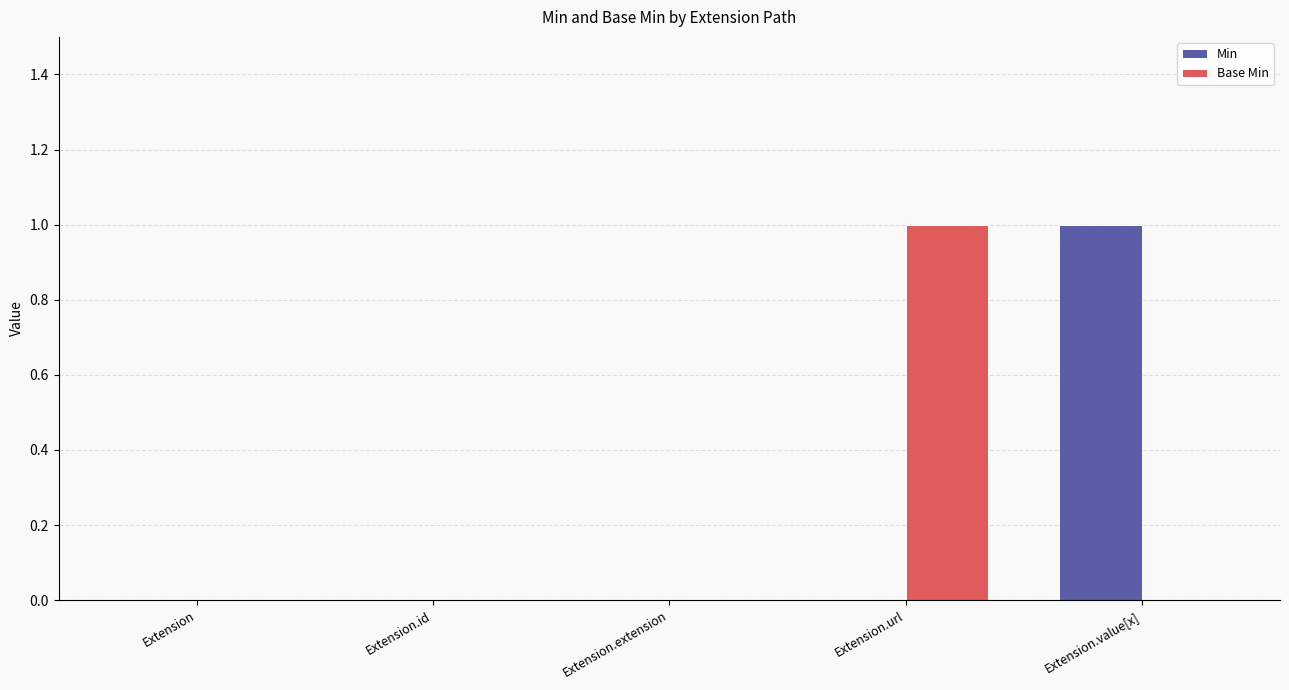

Between Extension and Extension.value[x], which series saw the biggest shift?

Min